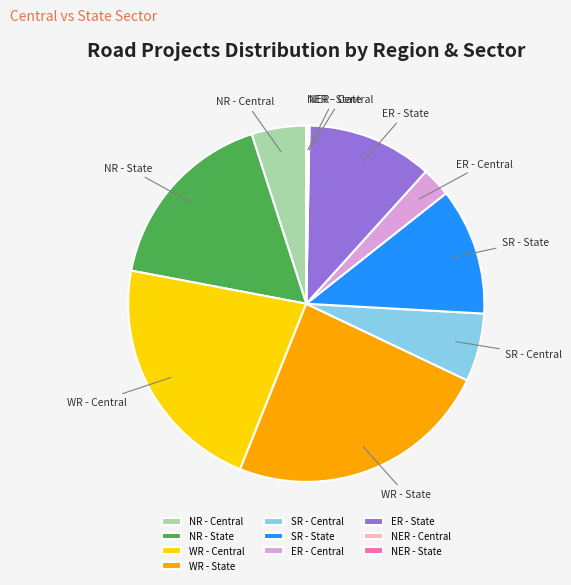

Which has a higher value, SR - State or NR - Central?

SR - State